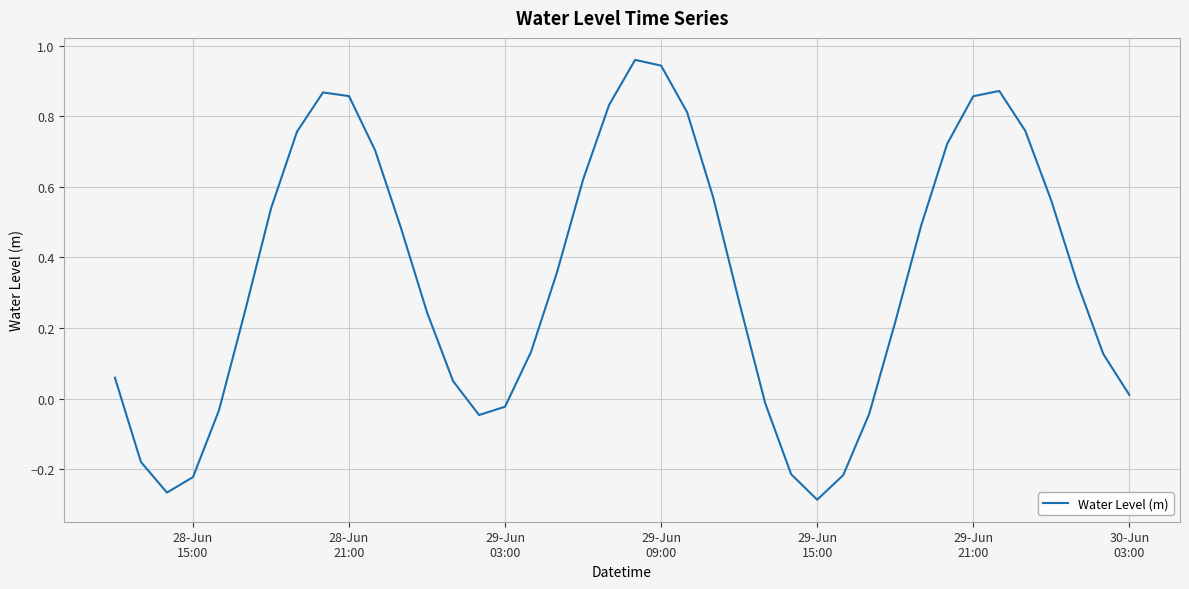

What is the label of the 1st point from the left?

28-Jun
15:00